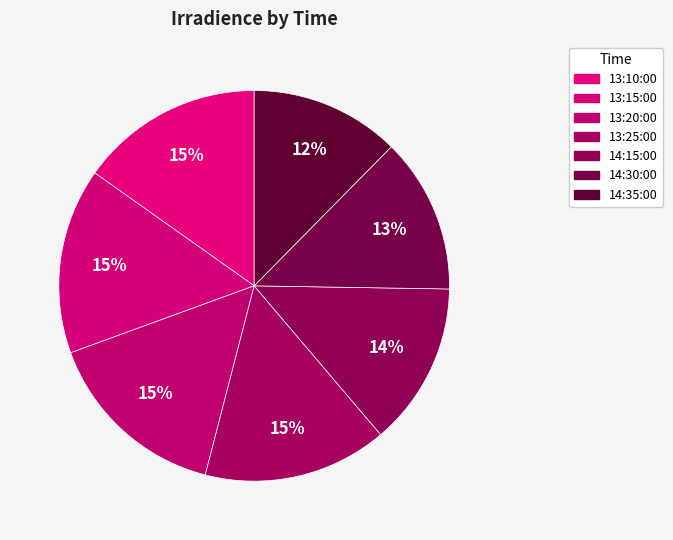

Does 14:30:00 represent more than half of the total?

No